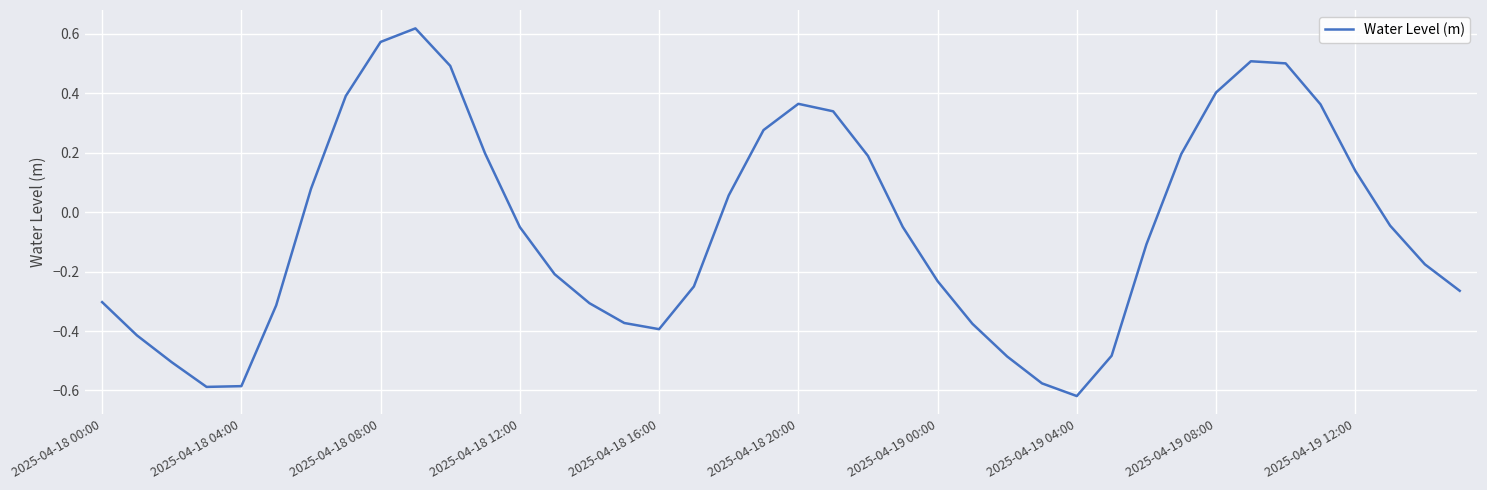

How many lines are shown in the chart?

1